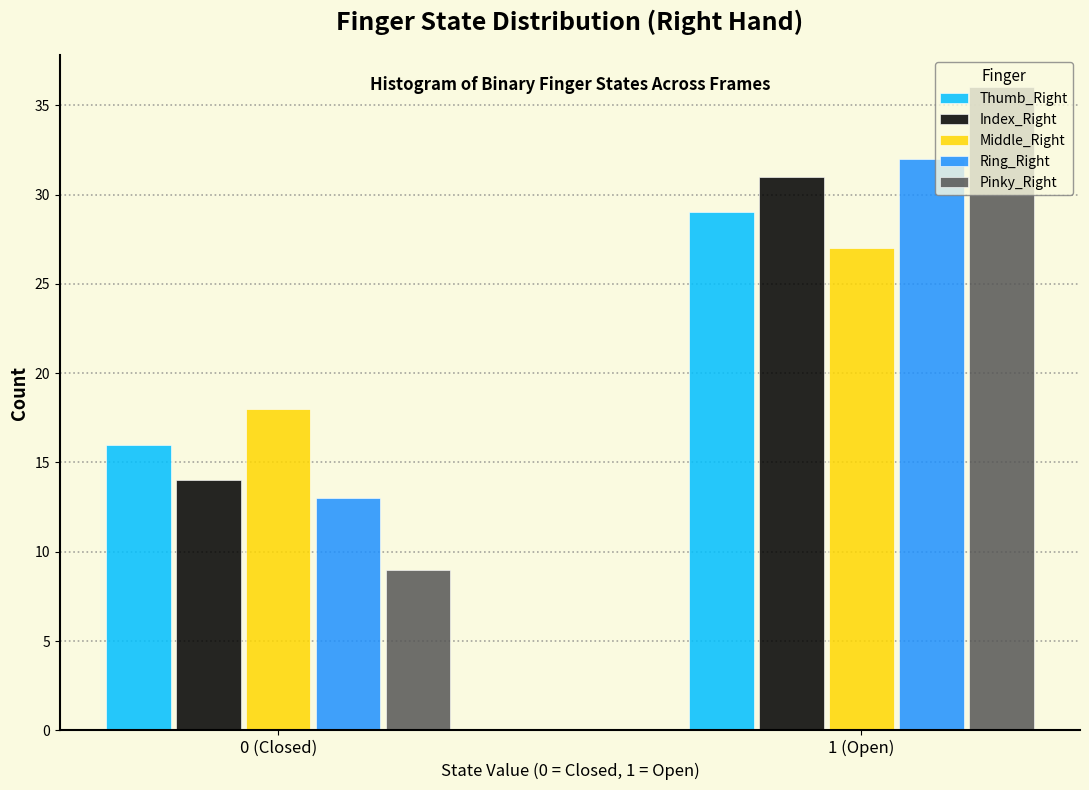

Reading right to left, transcribe all the data shown in this chart.

Thumb_Right: 1 (Open)=29	0 (Closed)=16
Index_Right: 1 (Open)=31	0 (Closed)=14
Middle_Right: 1 (Open)=27	0 (Closed)=18
Ring_Right: 1 (Open)=32	0 (Closed)=13
Pinky_Right: 1 (Open)=36	0 (Closed)=9